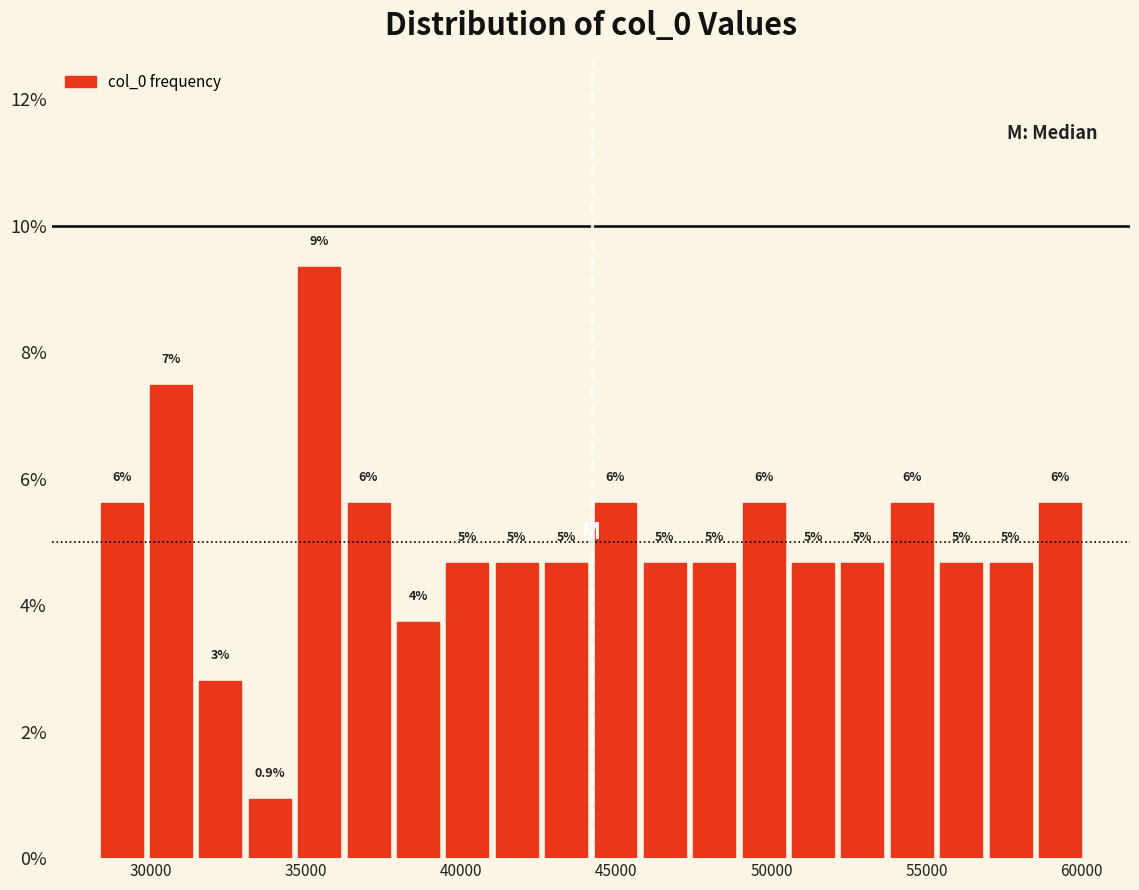

Read against the x-axis, roughly where is the centre of the tallest bar?

35500